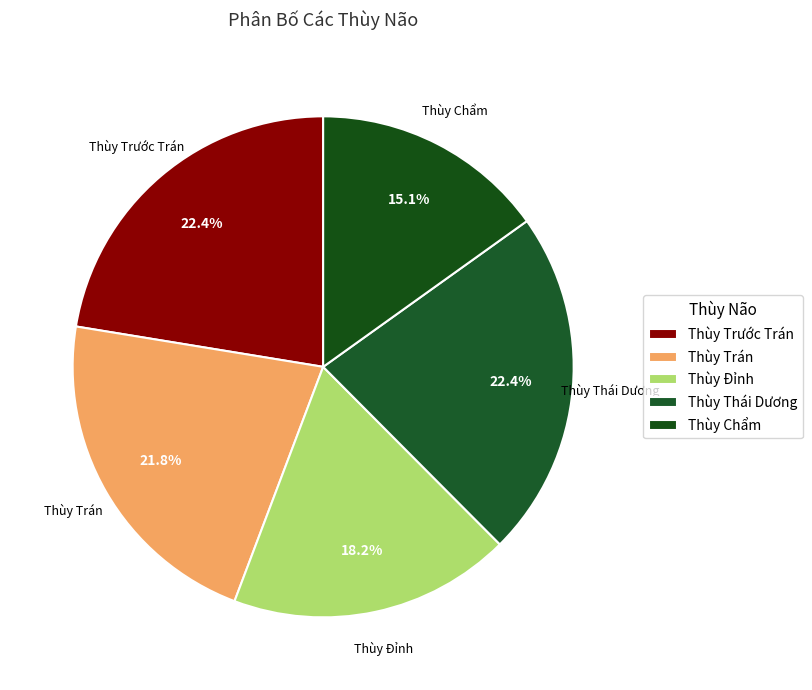

Combined, what portion of the pie is Thùy Thái Dương and Thùy Chẩm?

37.5%